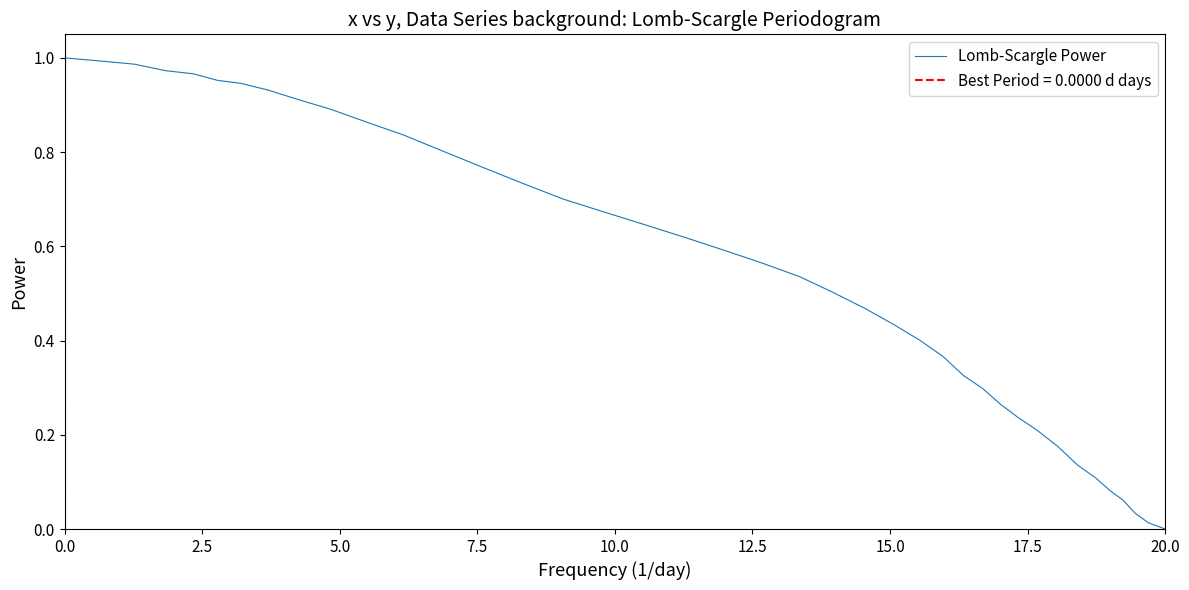

The Lomb-Scargle Power series shows 0.3 at 20.0. True or false?

False